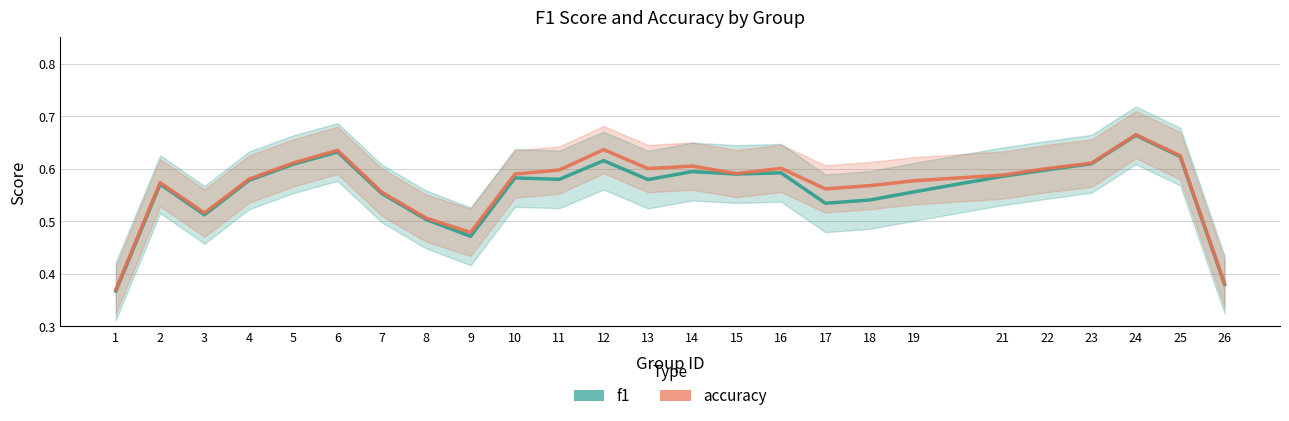

What is the value of the accuracy point at the 14th from the left?

0.6